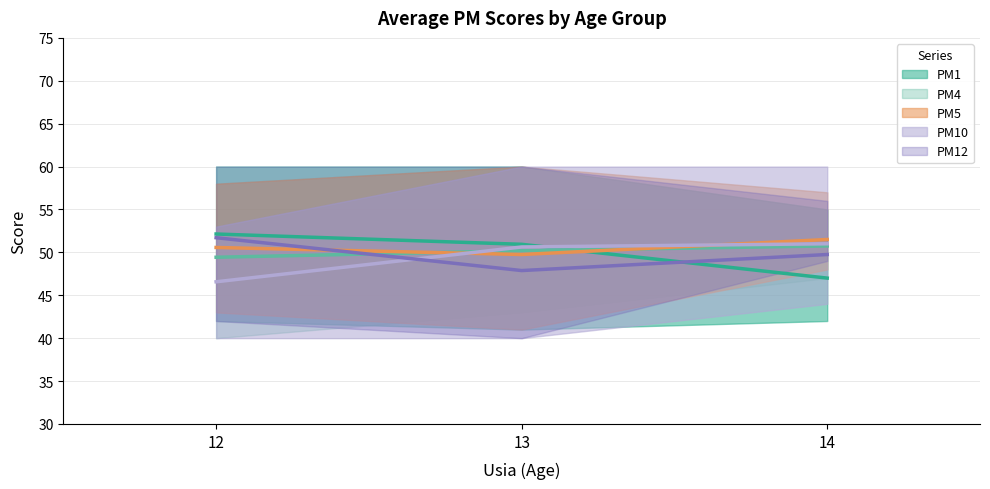

Reading left to right, list all the values displayed in this chart.

PM1: 12=52.1	13=50.9	14=47.0
PM4: 12=49.4	13=50.2	14=50.8
PM5: 12=50.6	13=49.8	14=51.5
PM10: 12=46.6	13=50.6	14=51.0
PM12: 12=51.7	13=47.9	14=49.8